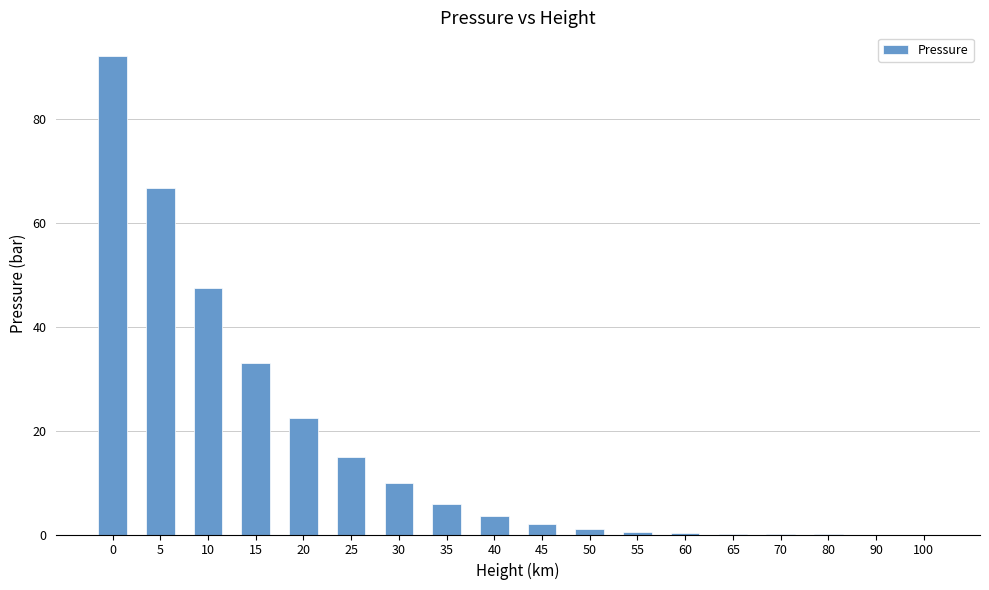

Between 60 and 45, which is larger?

45